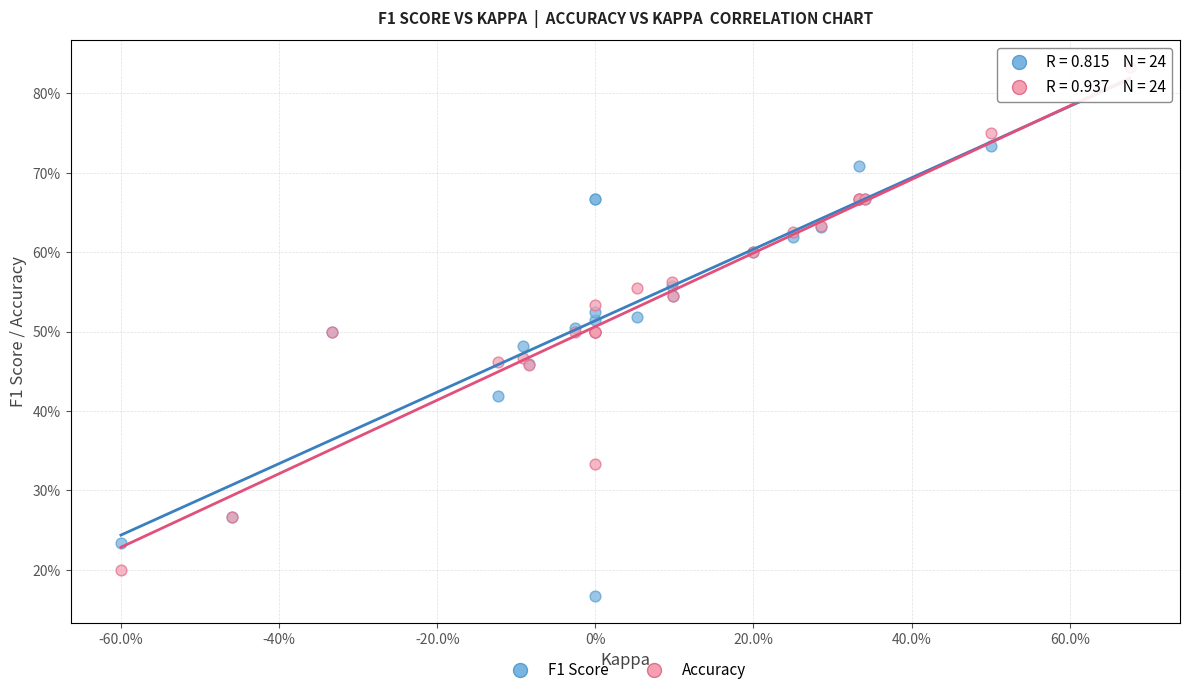

What are all the series names shown in the legend?

F1 Score, Accuracy